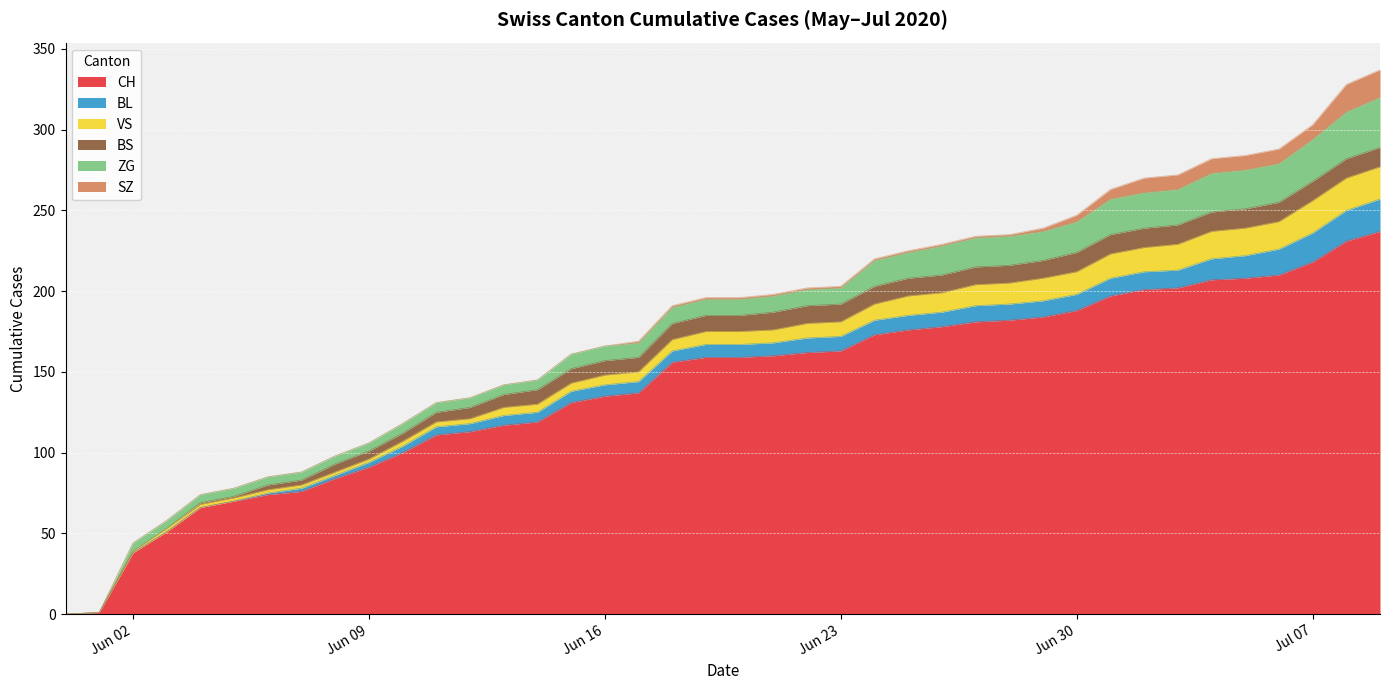

True or false: ZG and SZ cross at least once.

False